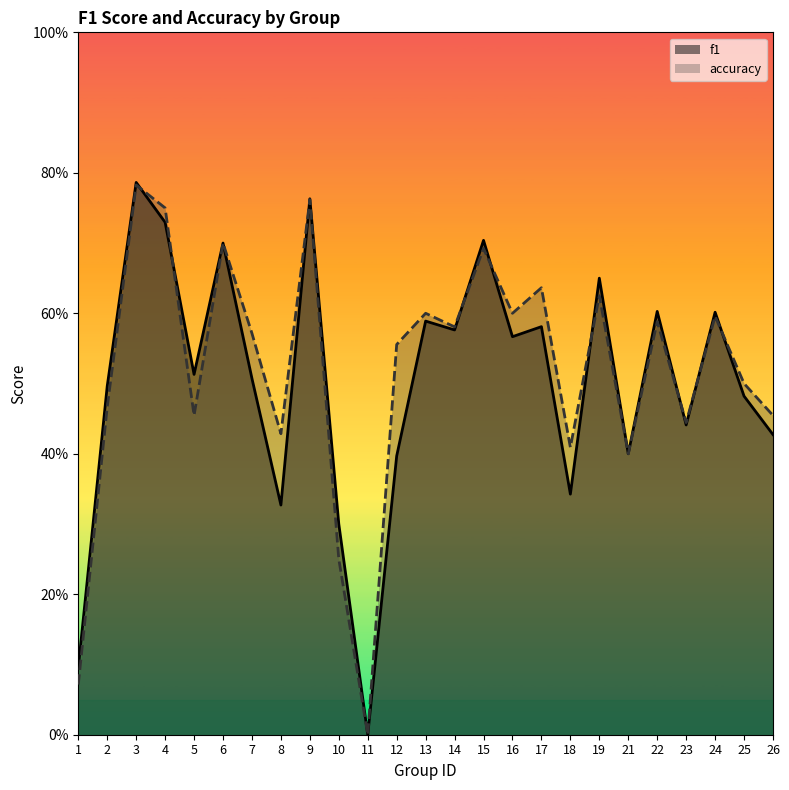

Is it true that f1 equals 0.5 at 25?

True